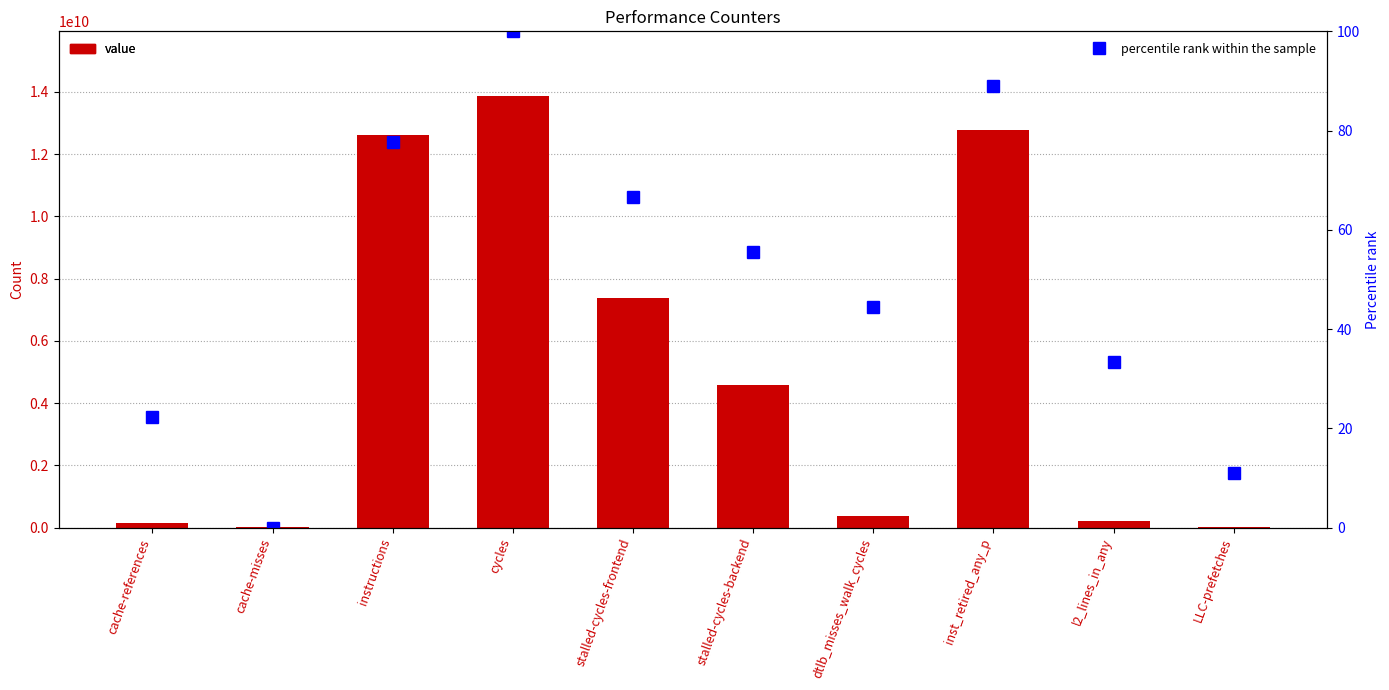

What is the difference between the maximum and minimum values in the percentile rank within the sample series?

100.0